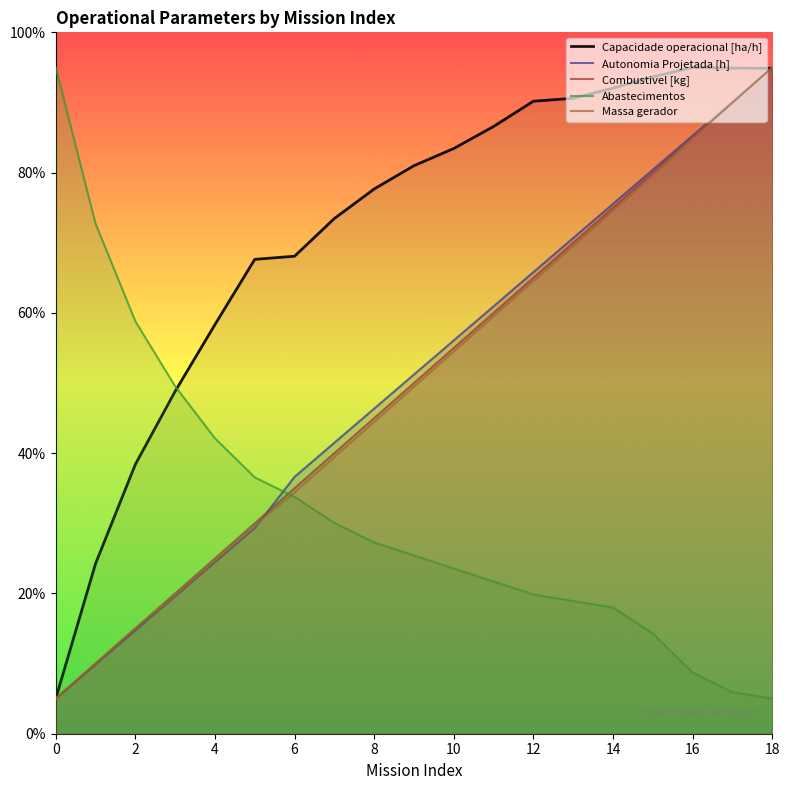

How many intersections are there between Combustivel [kg] and Autonomia Projetada [h]?

1